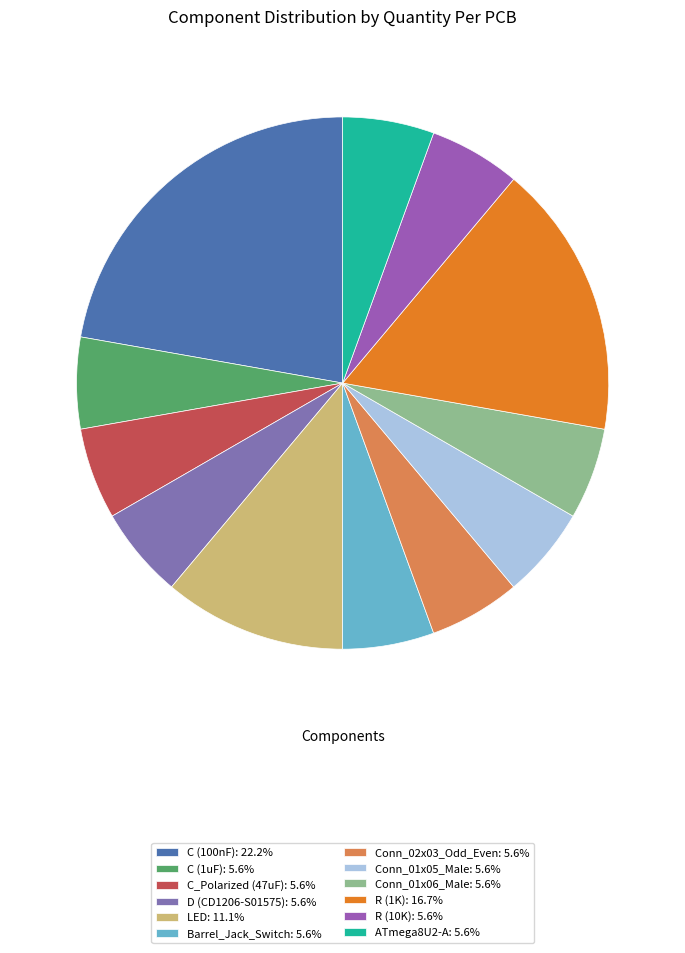

What is the largest slice in the pie chart?

C (100nF)